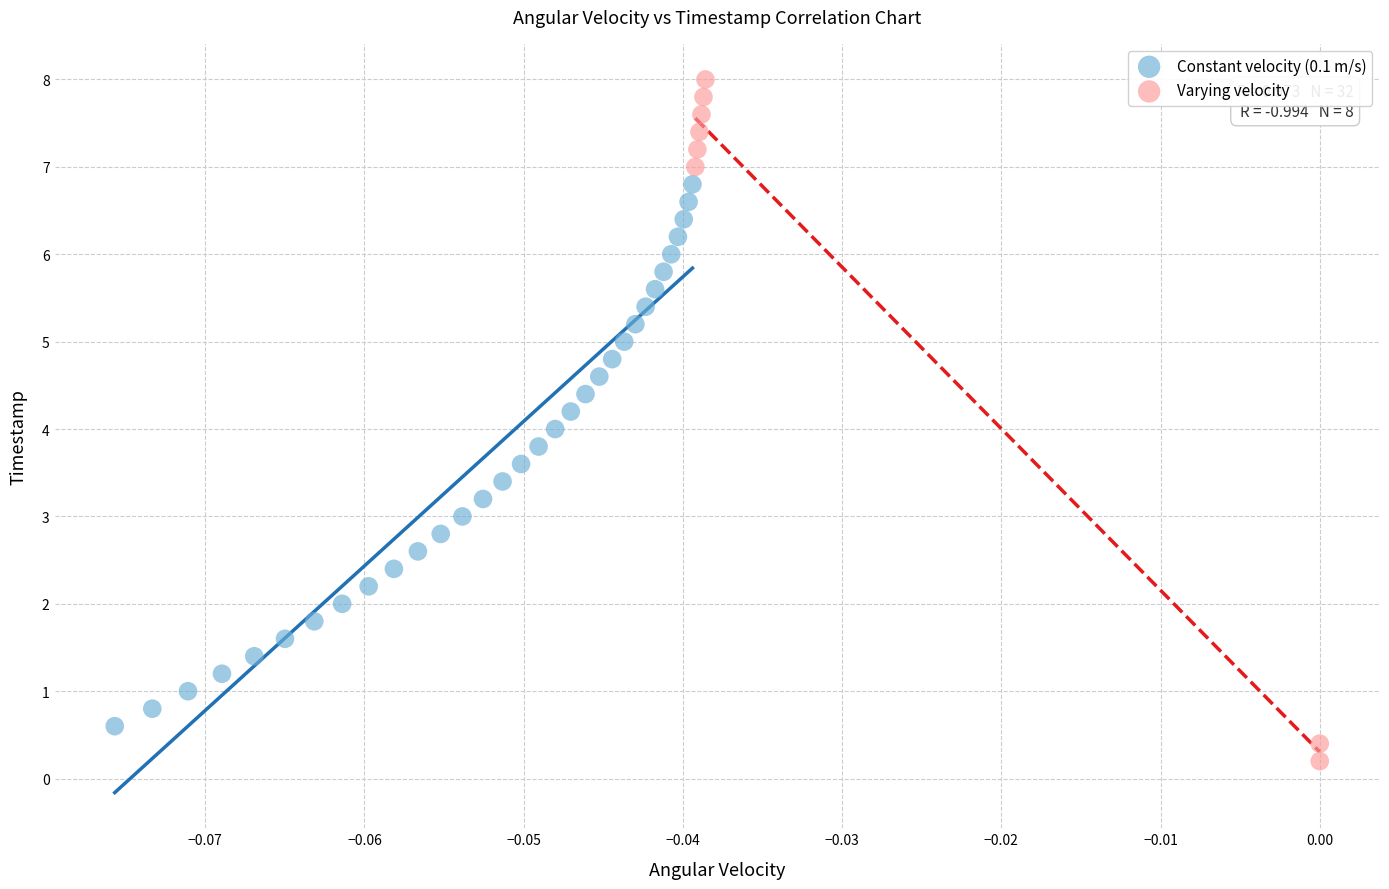

Which series reaches the minimum Y coordinate?

Varying velocity